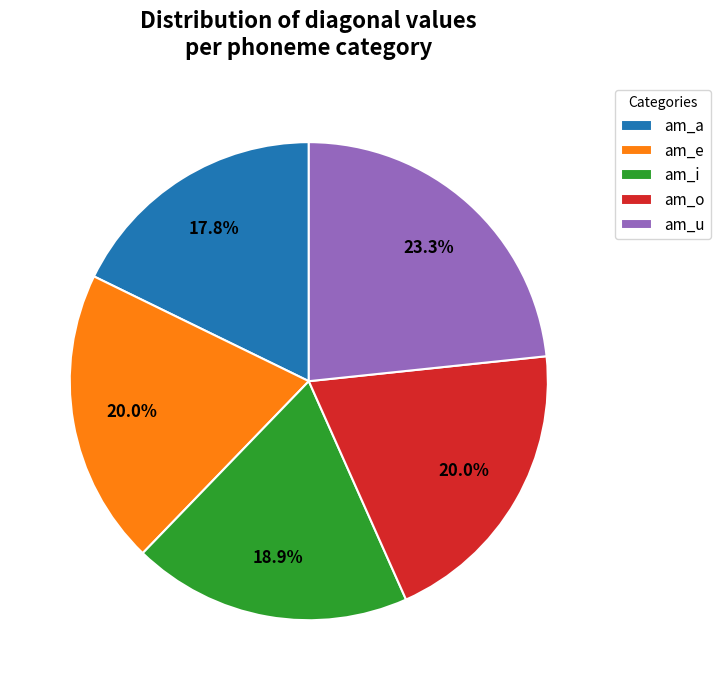

Is there a majority slice in this chart?

No